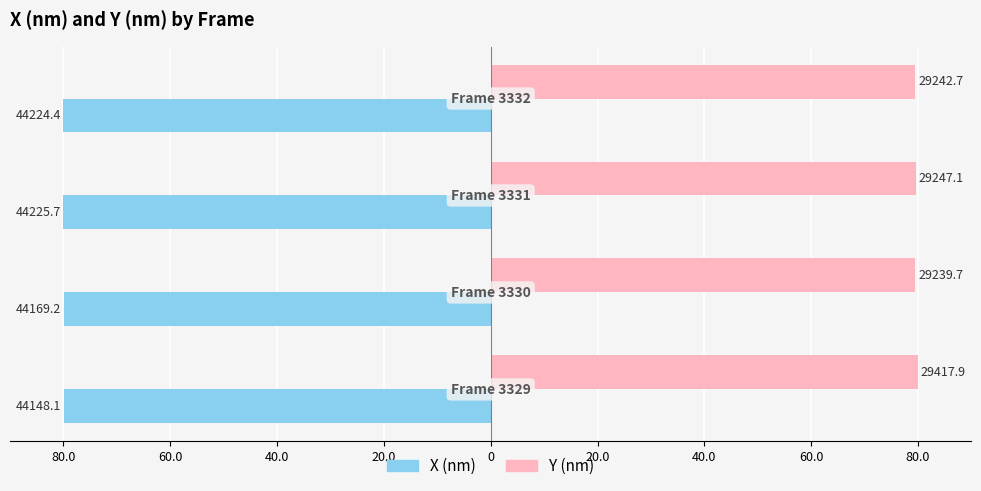

What are all the series names shown in the legend?

X (nm), Y (nm)